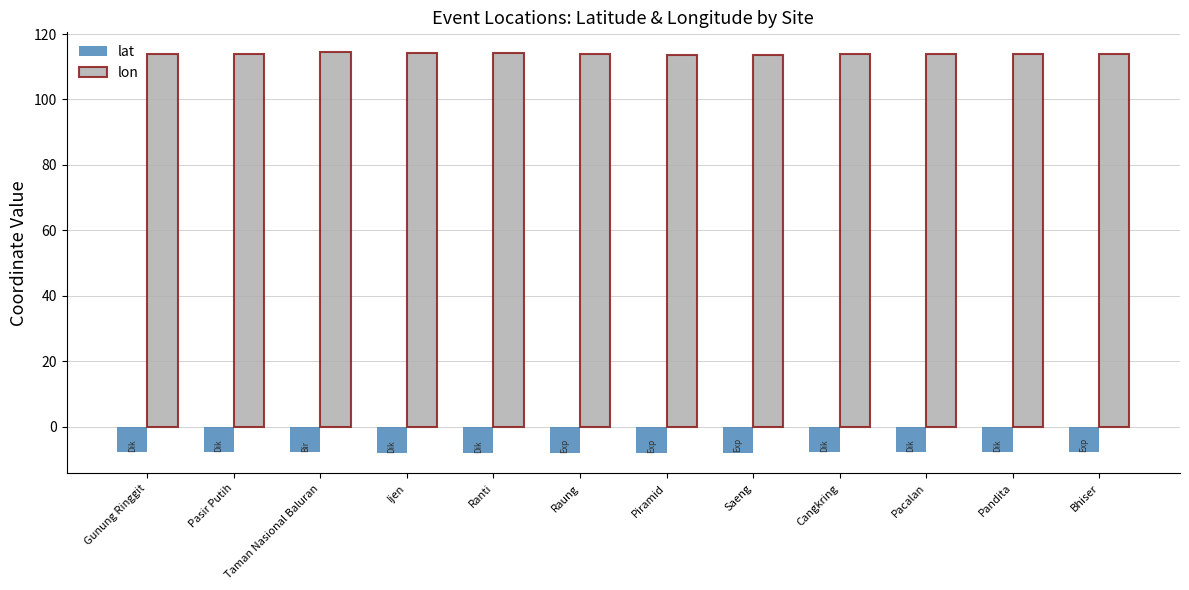

What is the spread (max minus min) of values at Gunung Ringgit?

121.6